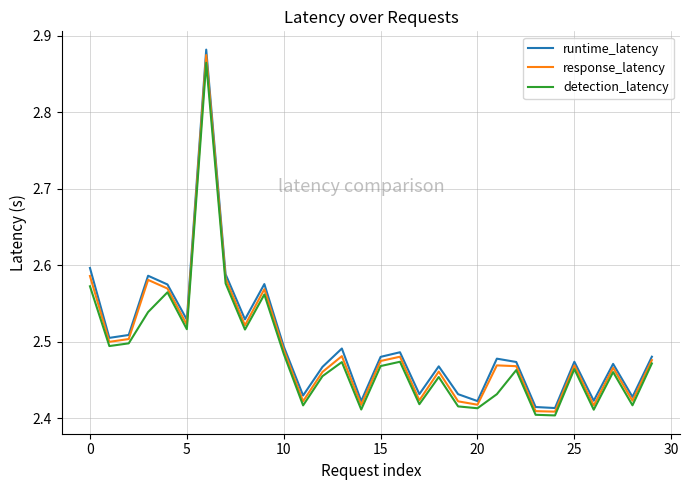

How many detection_latency values are between 2 and 3?

30